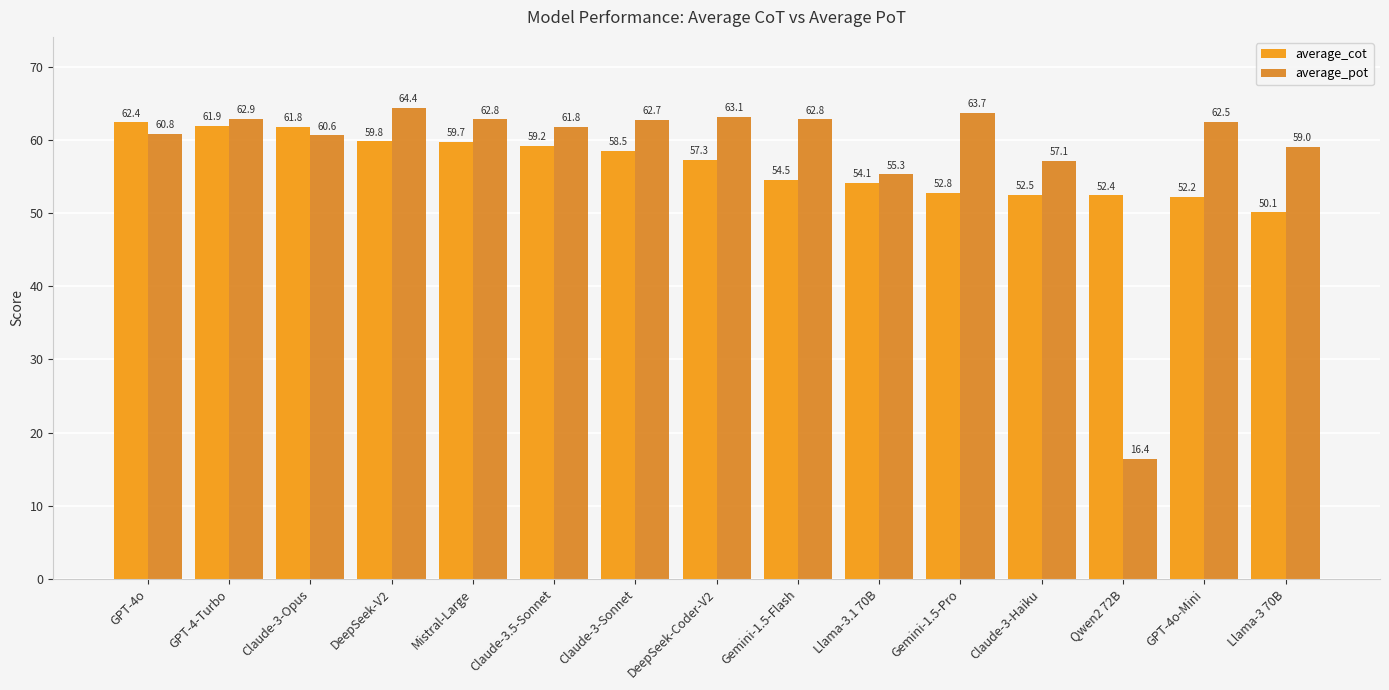

At which label does average_cot first exceed 57?

GPT-4o